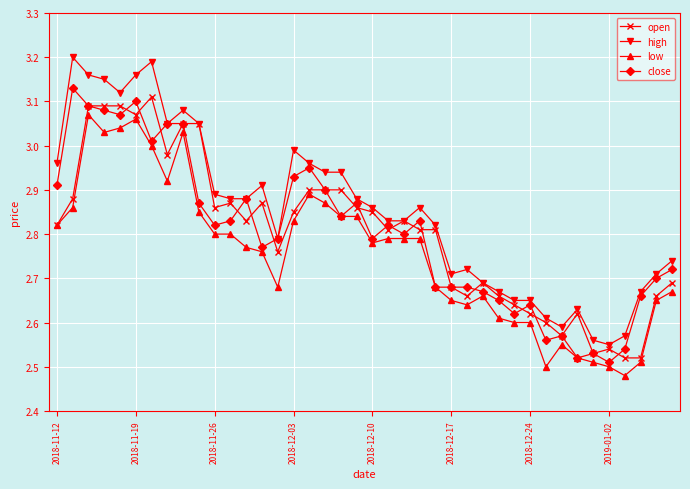

Which series has the largest range (max minus min)?

high